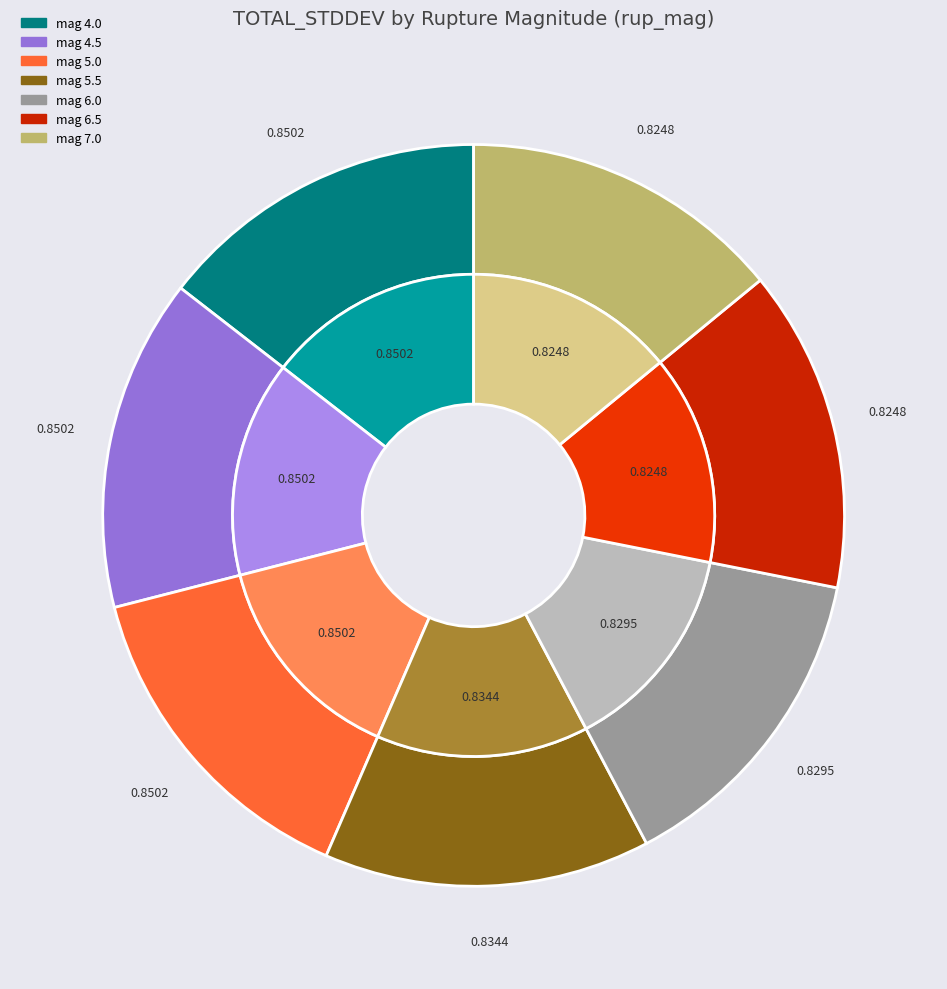

What percentage is the 5.0 slice, to the nearest percent?

14%